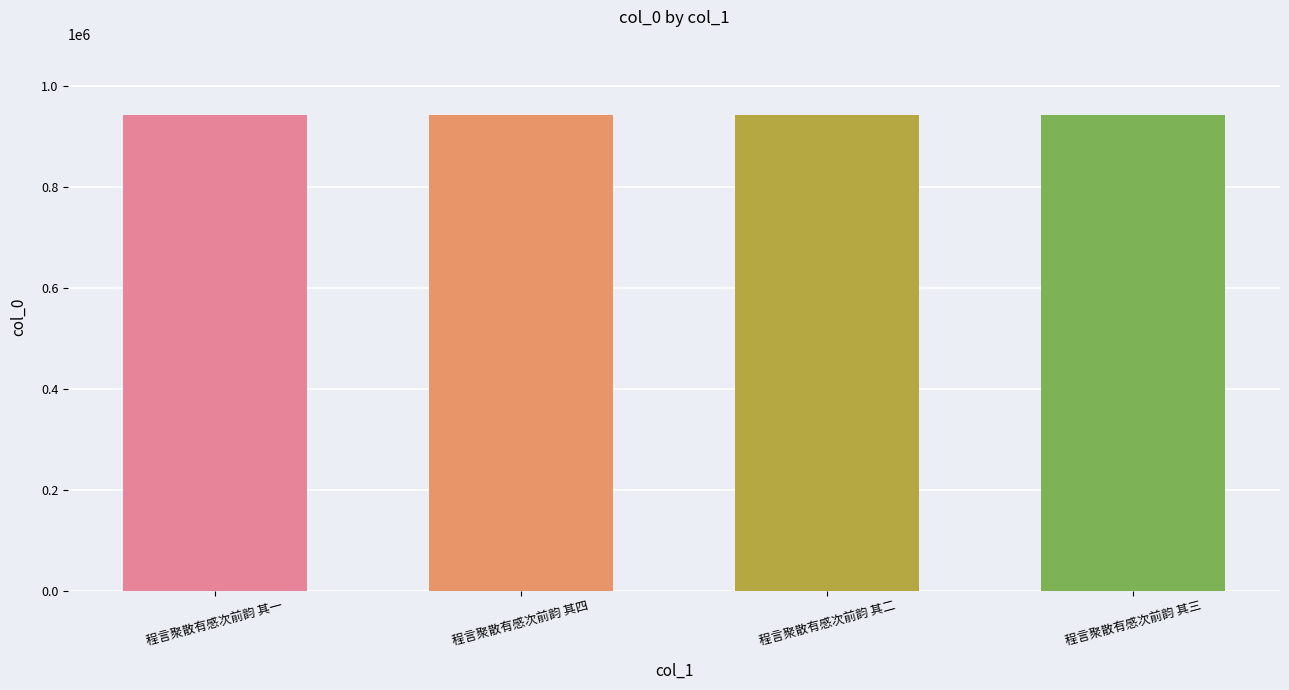

What is the maximum value shown in the chart?

942811